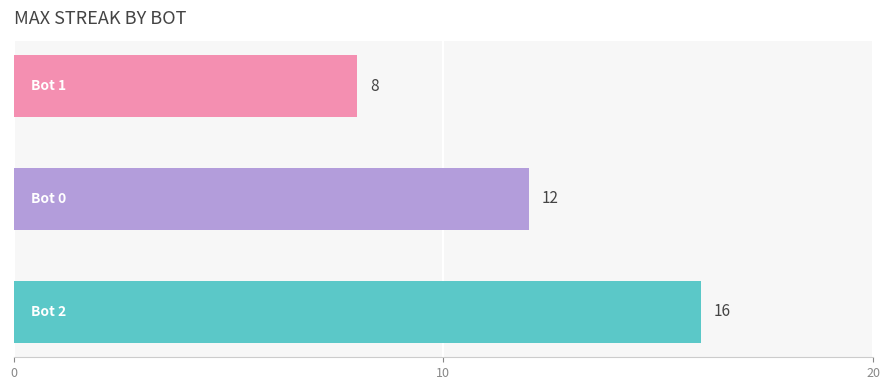

How many data points are less than 12?

1